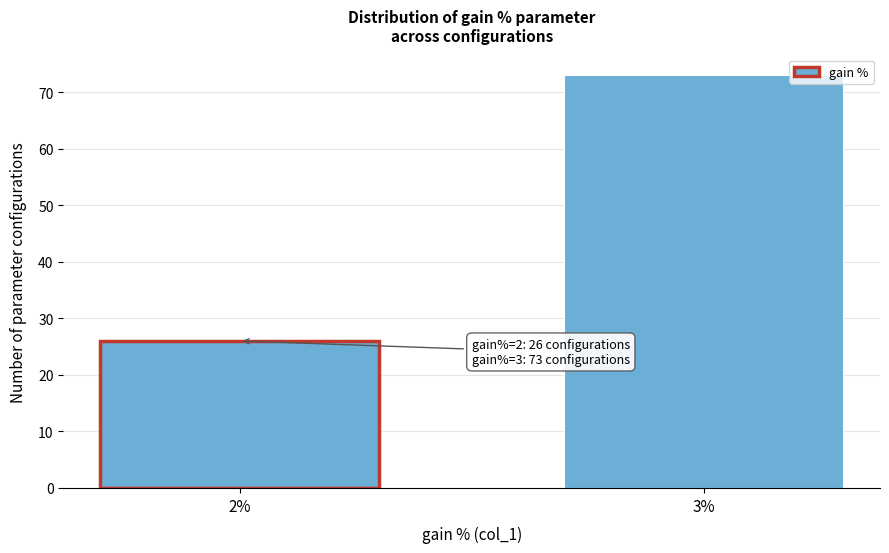

Reading left to right, what are all the values shown in this chart?

2%=26	3%=73